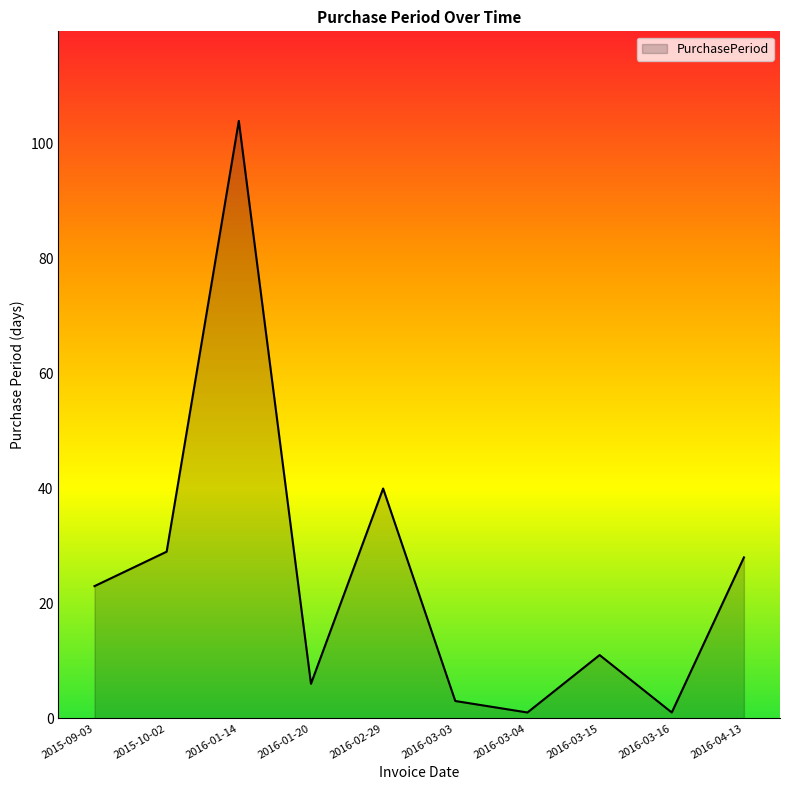

Where is the data nearest to the value 52?

2016-02-29